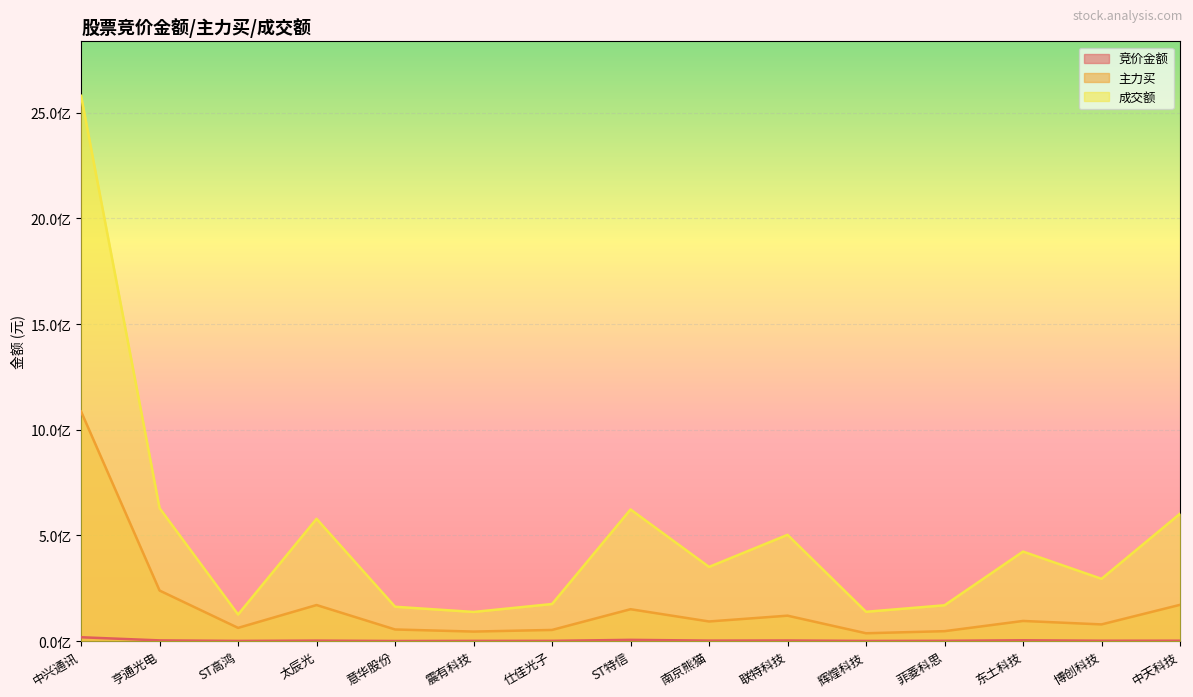

Reading left to right, transcribe all the data shown in this chart.

竞价金额: 中兴通讯=17797978	亨通光电=2975050	ST高鸿=455830	太辰光=1865295	意华股份=60438	震有科技=583475	仕佳光子=749229	ST特信=5475450	南京熊猫=1934415	联特科技=2452800	辉煌科技=377145	菲菱科思=948280	东土科技=3496988	博创科技=1339200	中天科技=1457186
主力买: 中兴通讯=1086146691	亨通光电=238907245	ST高鸿=62174505	太辰光=170315799	意华股份=54629833	震有科技=44688189	仕佳光子=52427762	ST特信=150542071	南京熊猫=92545397	联特科技=119970913	辉煌科技=36745911	菲菱科思=46583937	东土科技=95003335	博创科技=78625410	中天科技=171270550
成交额: 中兴通讯=2580703641	亨通光电=628874785	ST高鸿=125597575	太辰光=578550660	意华股份=162190394	震有科技=137599431	仕佳光子=175066273	ST特信=622764867	南京熊猫=350809688	联特科技=502640909	辉煌科技=138402026	菲菱科思=169191315	东土科技=423399723	博创科技=294385740	中天科技=602680743